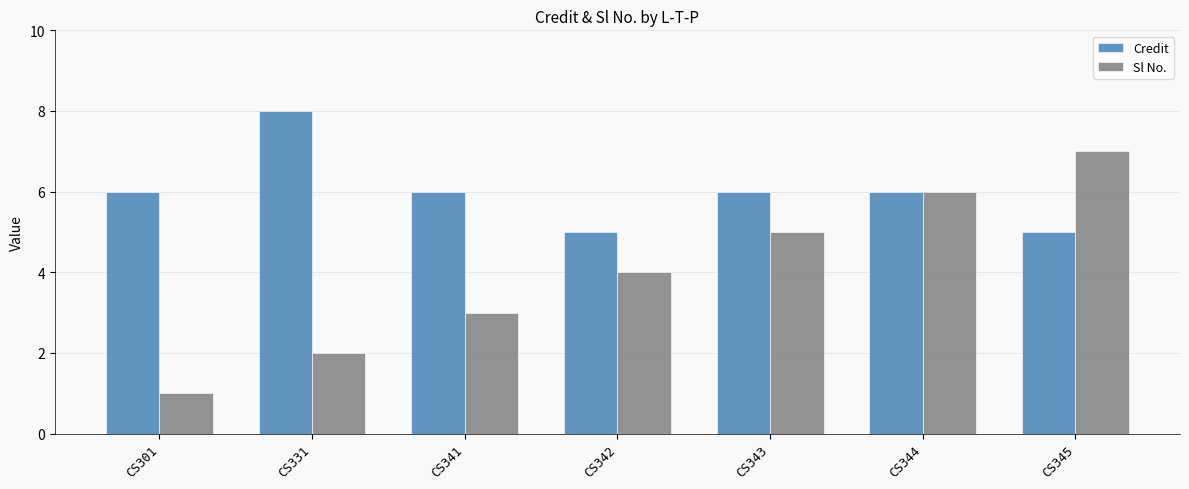

Which series changed the most between CS301 and CS331?

Credit